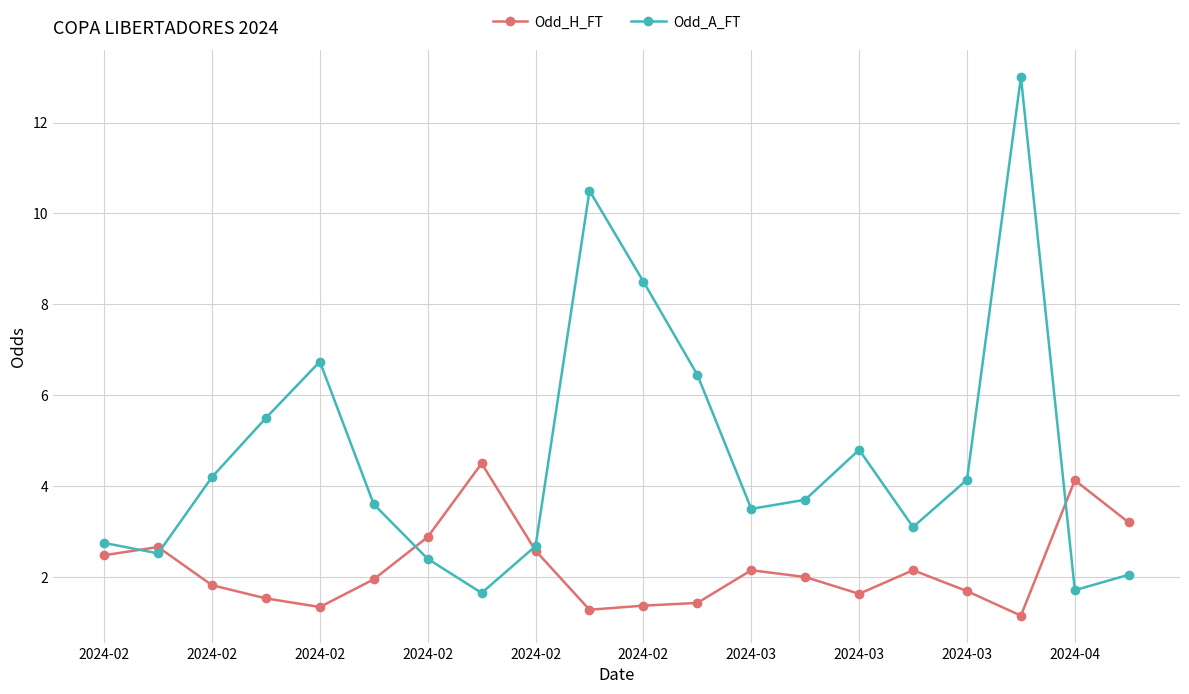

How many data points in Odd_A_FT are less than 3?

7